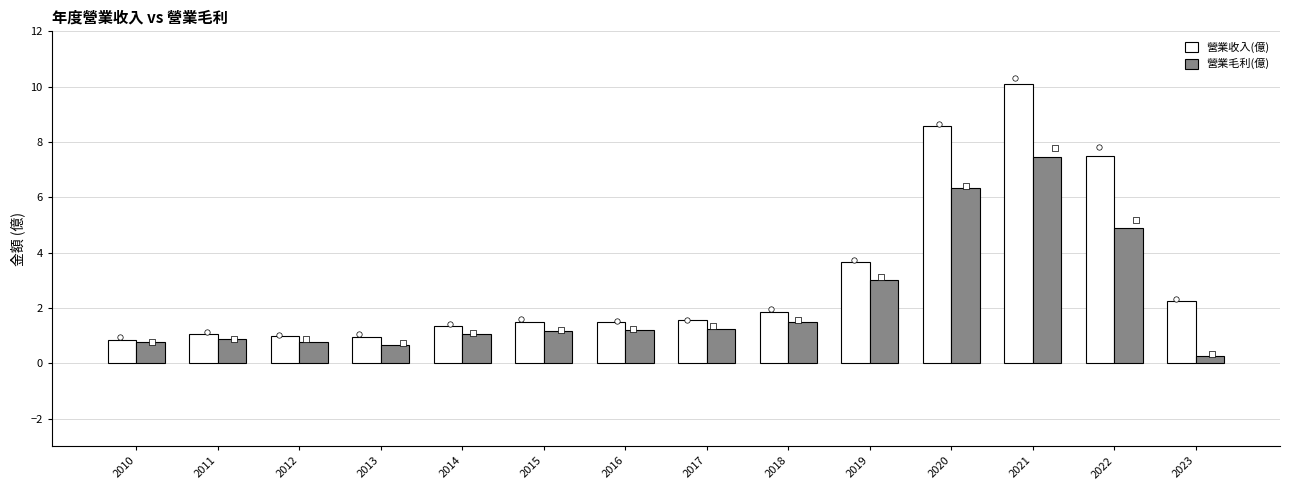

Which series reaches the minimum Y coordinate?

營業毛利(億)